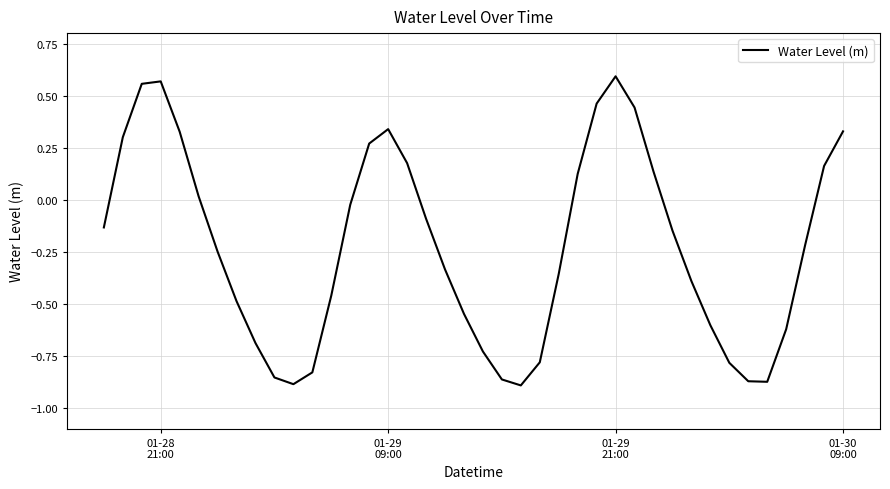

What is the difference between the maximum and minimum values?

1.5